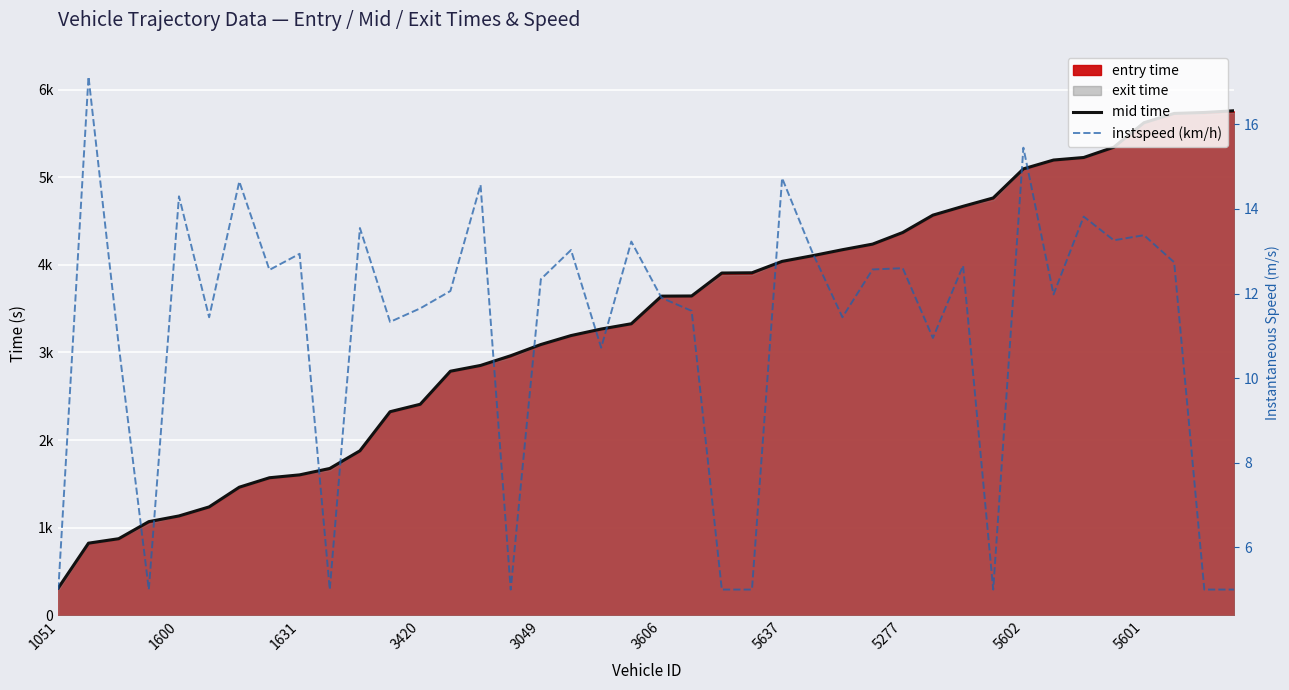

The value of instspeed (km/h) at 3420 is 7.1. True or false?

False